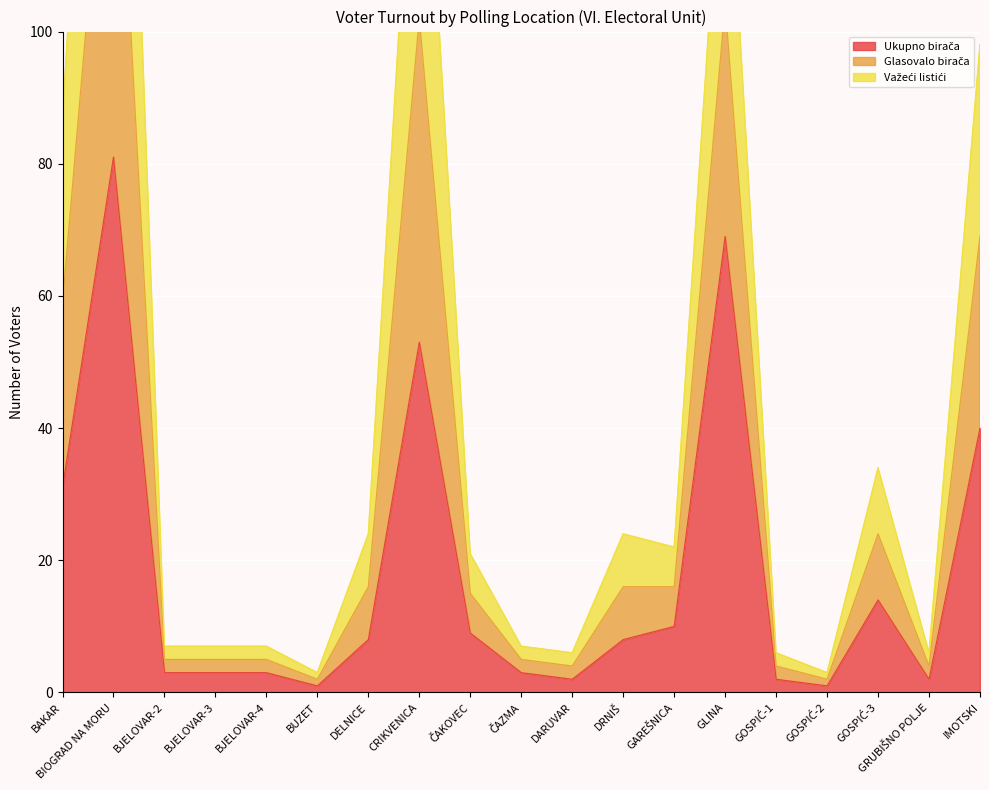

How many lines are shown in the chart?

3